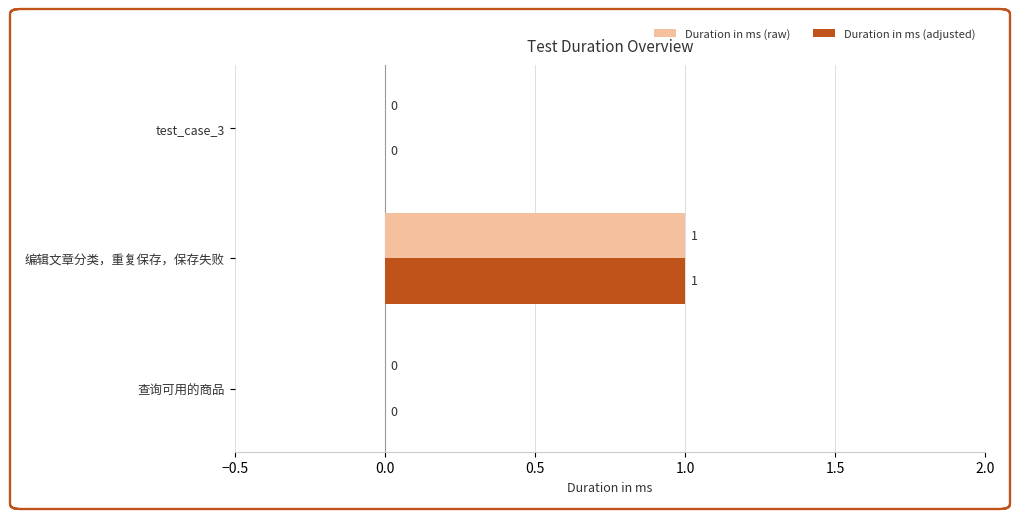

How many Duration in ms (adjusted) values are between 0 and 1?

3